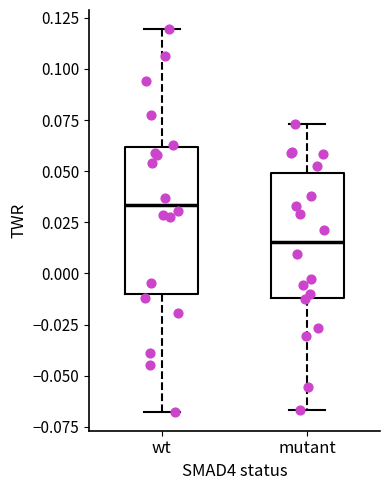

Reading left to right, transcribe this box plot: for each box, give where its median line is, the range the box spans, and where its two whiskers end, as read against the y-axis. The values are not printed on the chart, so give them approximately, as read against the axis.

wt: median 0.035, box -0.010 to 0.060, whiskers -0.070 to 0.120
mutant: median 0.015, box -0.010 to 0.050, whiskers -0.065 to 0.075